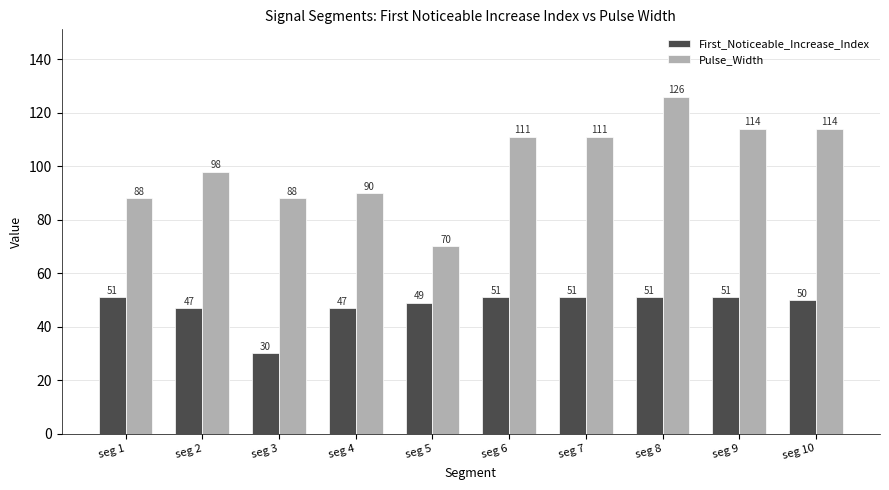

Which series has the largest range (max minus min)?

Pulse_Width